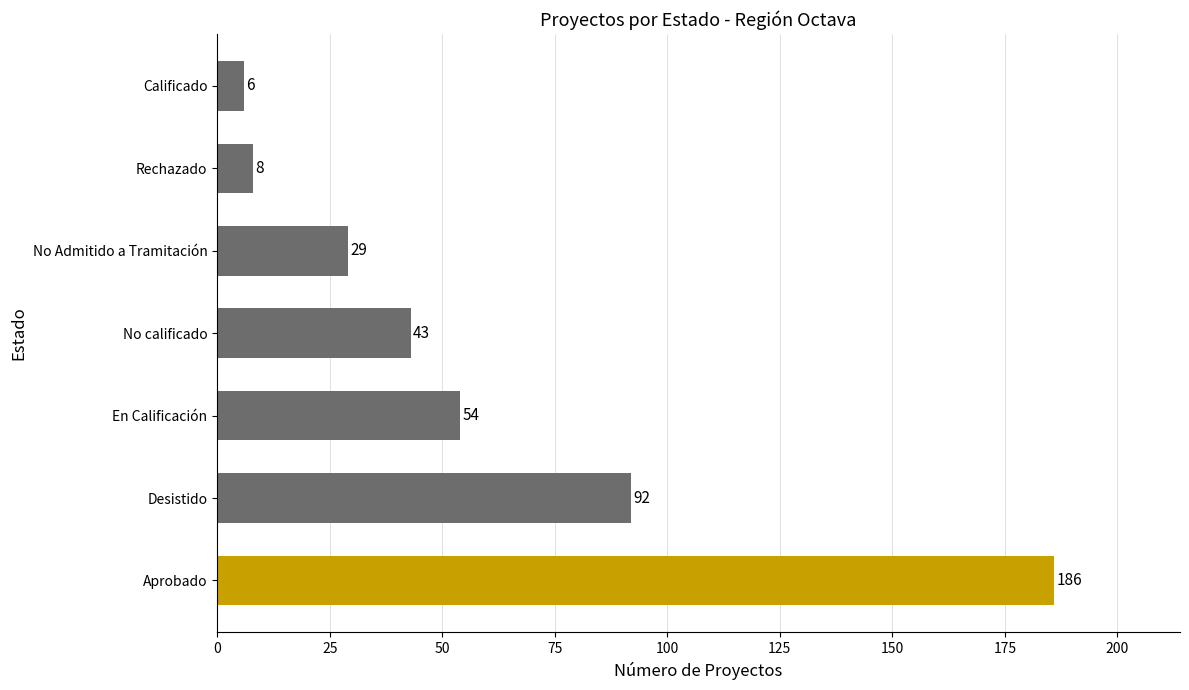

Approximately how many times larger is the value at Rechazado compared to En Calificación?

0.1